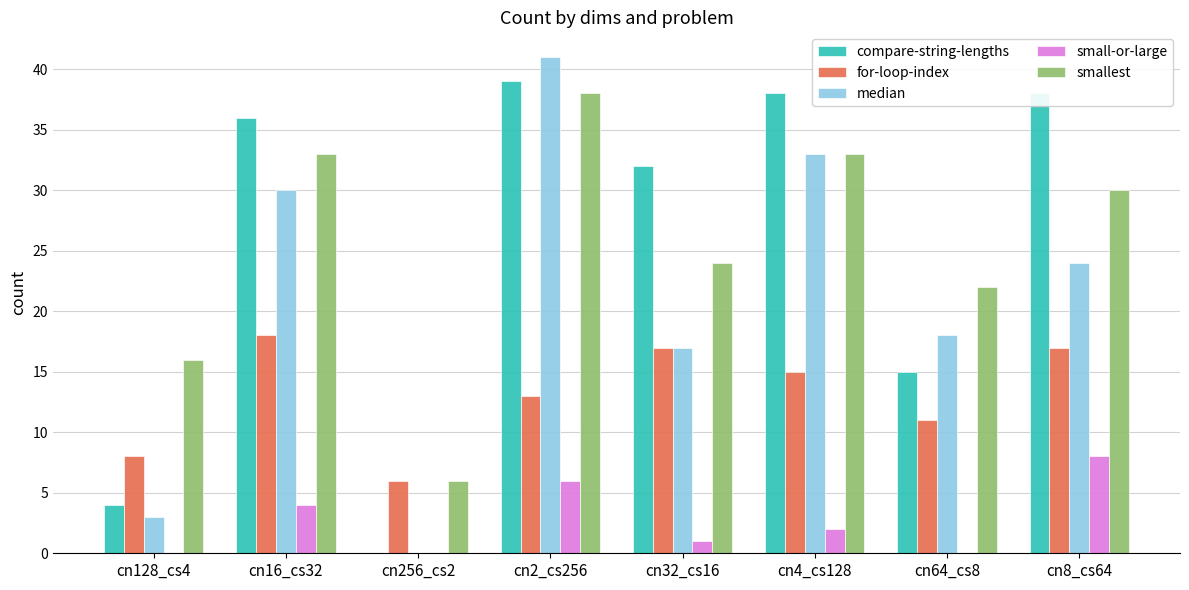

What is the greatest value displayed?

41